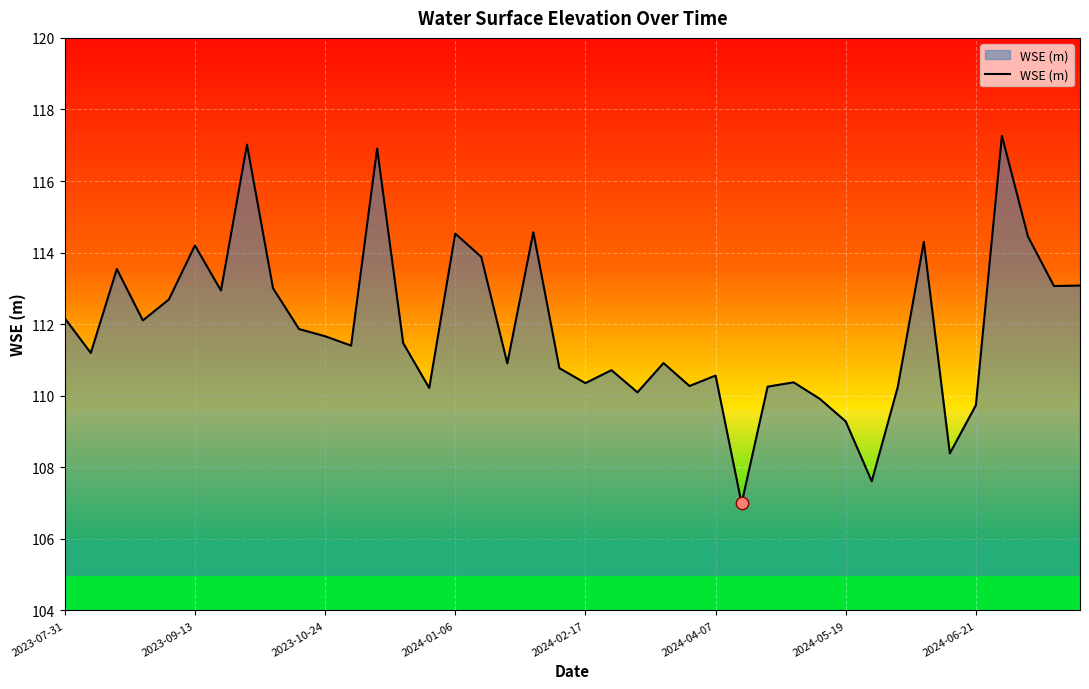

What is the greatest value displayed?

117.3